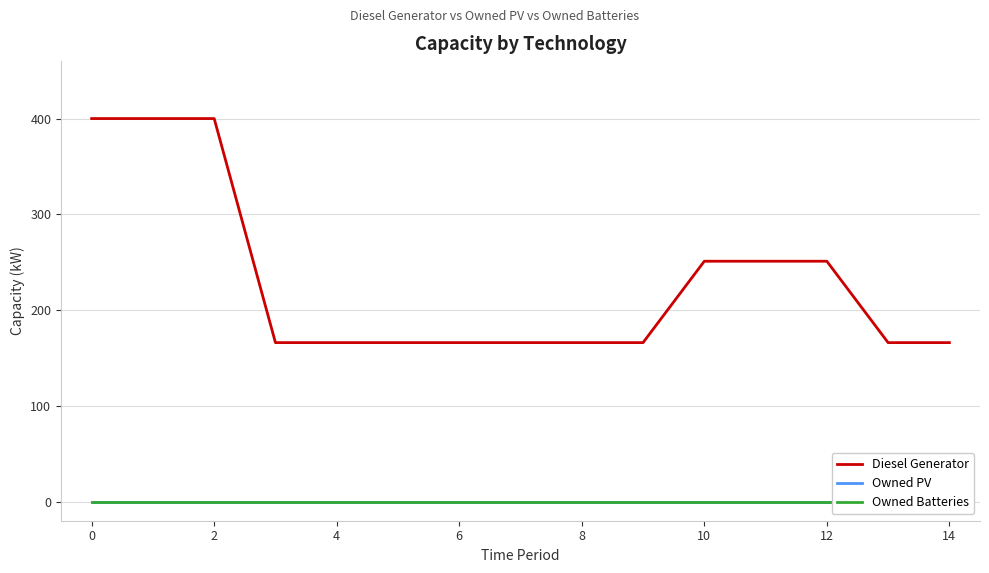

True or false: Owned Batteries and Owned PV cross at least once.

False